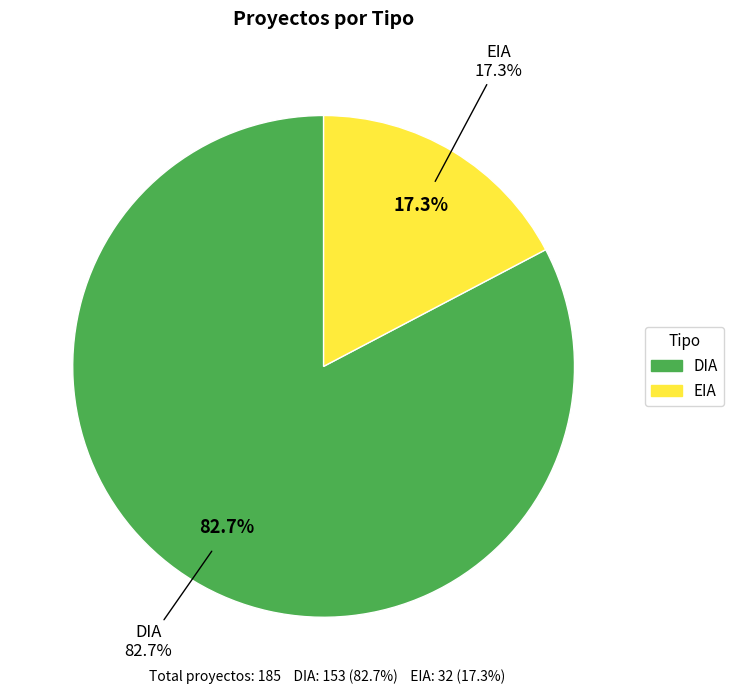

Which category accounts for the majority?

DIA